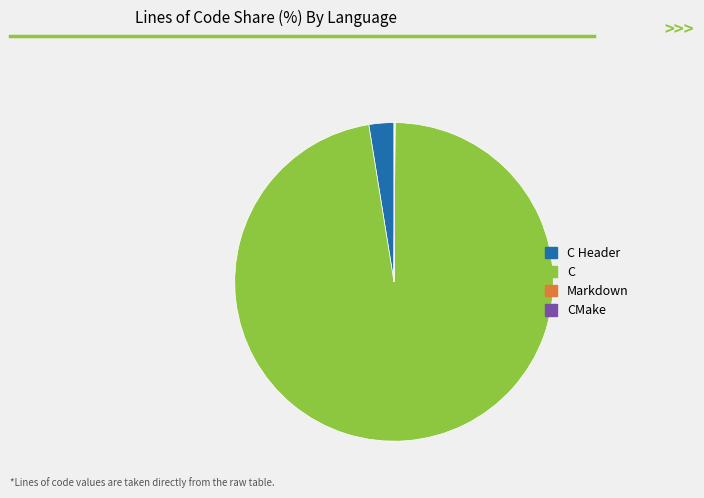

True or false: C accounts for 85% of the total.

False